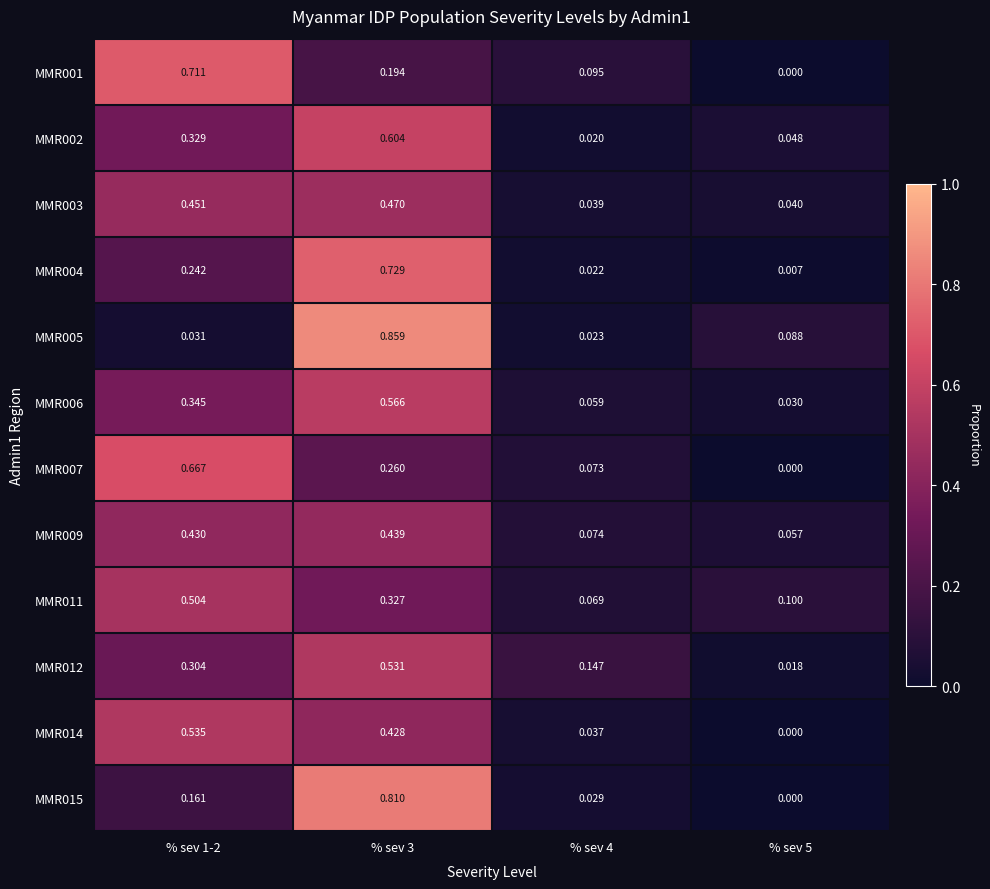

Is the value of MMR015 at % sev 3 greater than the value of MMR011 at % sev 1-2?

Yes